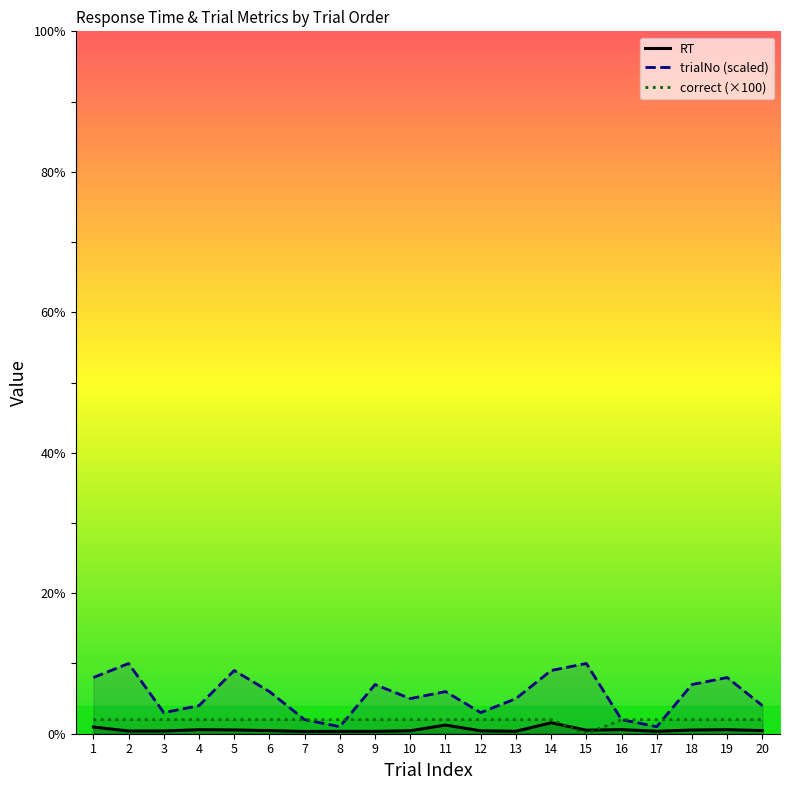

What is the sum of the correct values at 16 and 20?

200.0